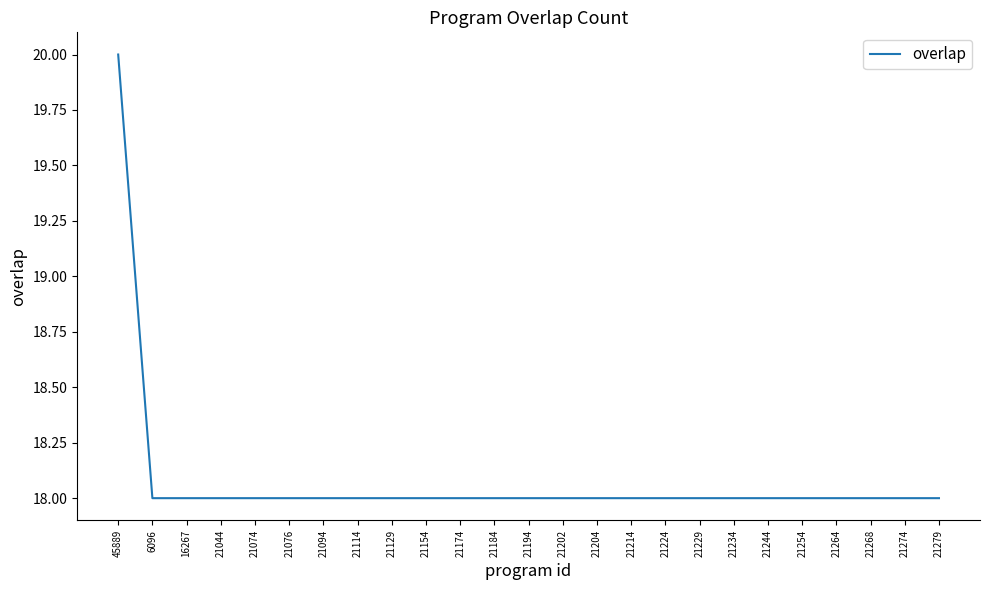

How many lines are shown in the chart?

1